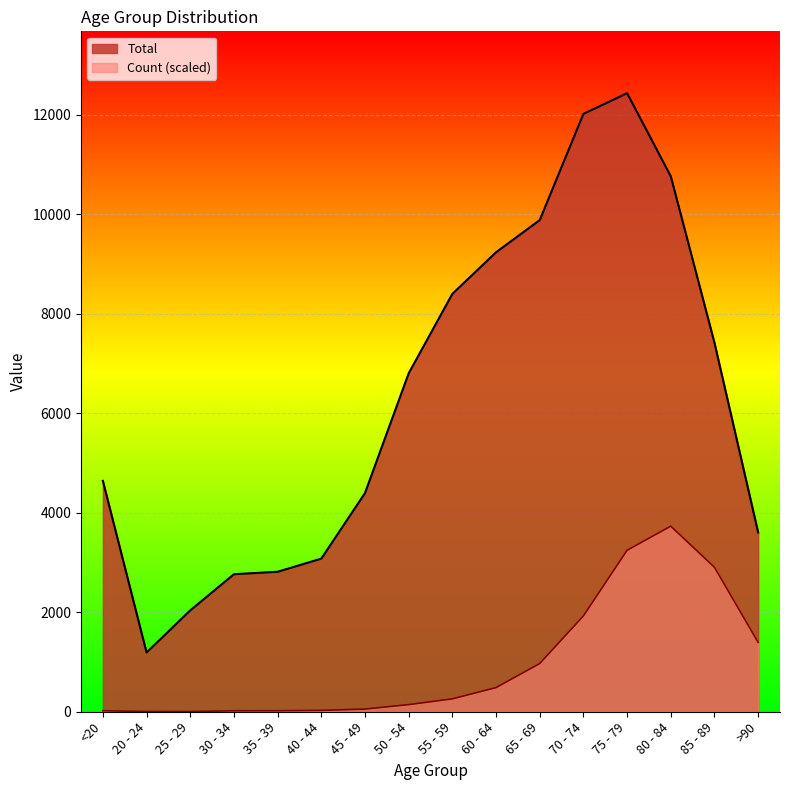

Read the Count value at <20.

20.5